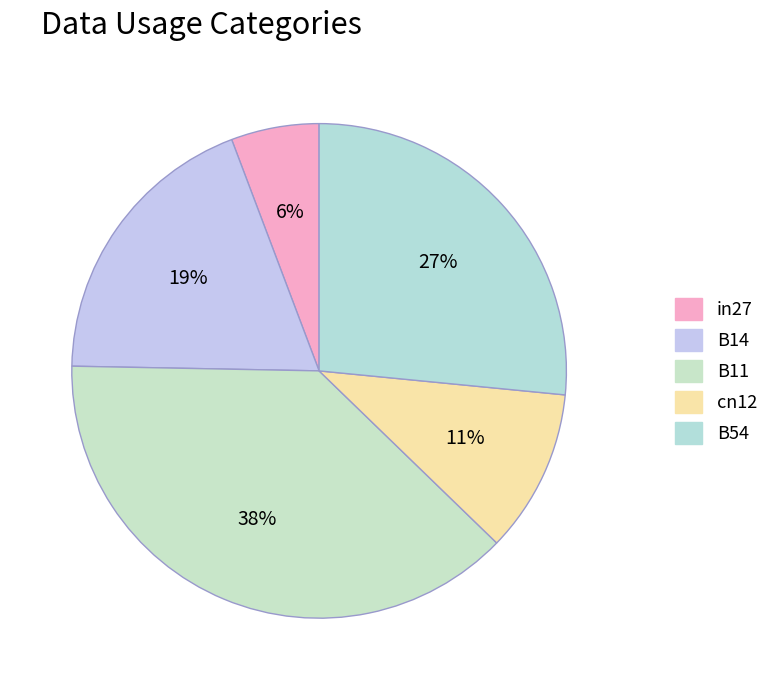

True or false: in27 accounts for 6% of the total.

True